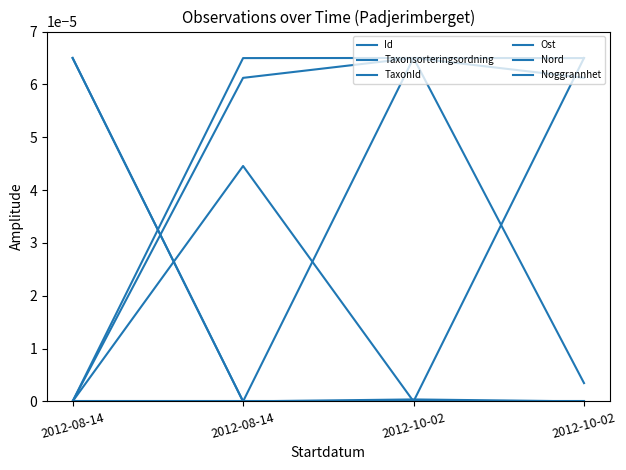

True or false: Ost and Nord cross at least once.

True